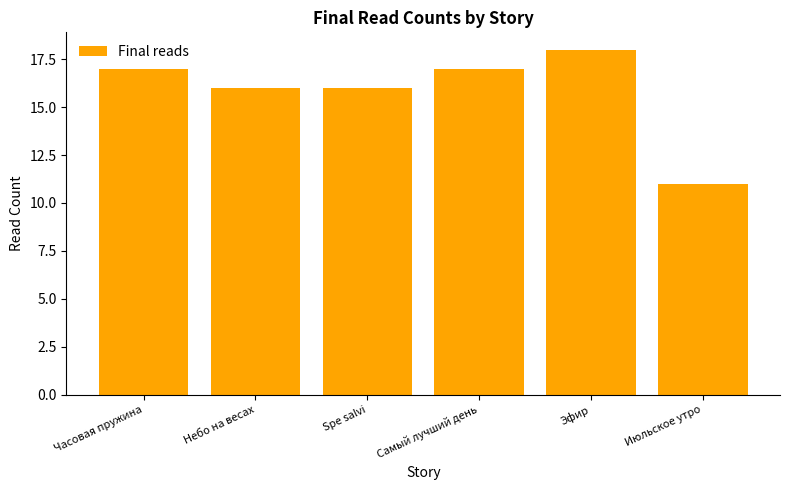

How many series are shown in this chart?

1